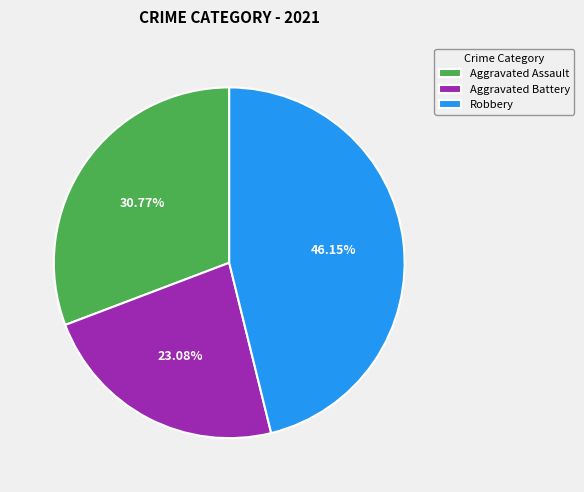

To the nearest percent, what portion does Aggravated Battery represent?

23%